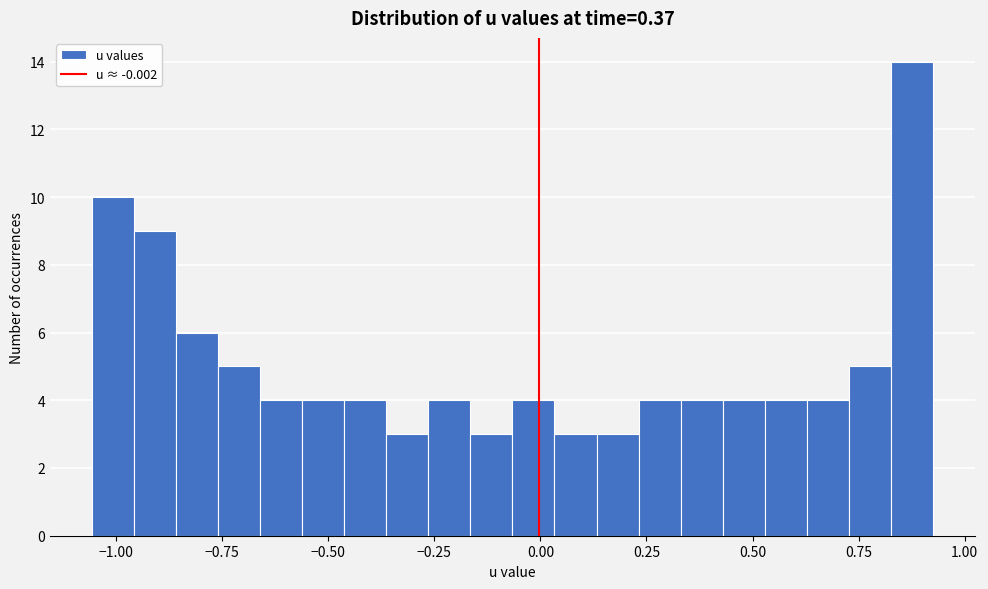

Read against the x-axis, roughly where is the centre of the tallest bar?

0.90